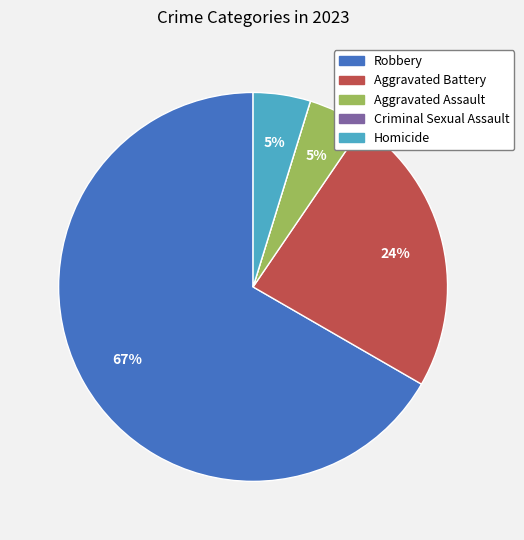

Which slice is the largest?

Robbery